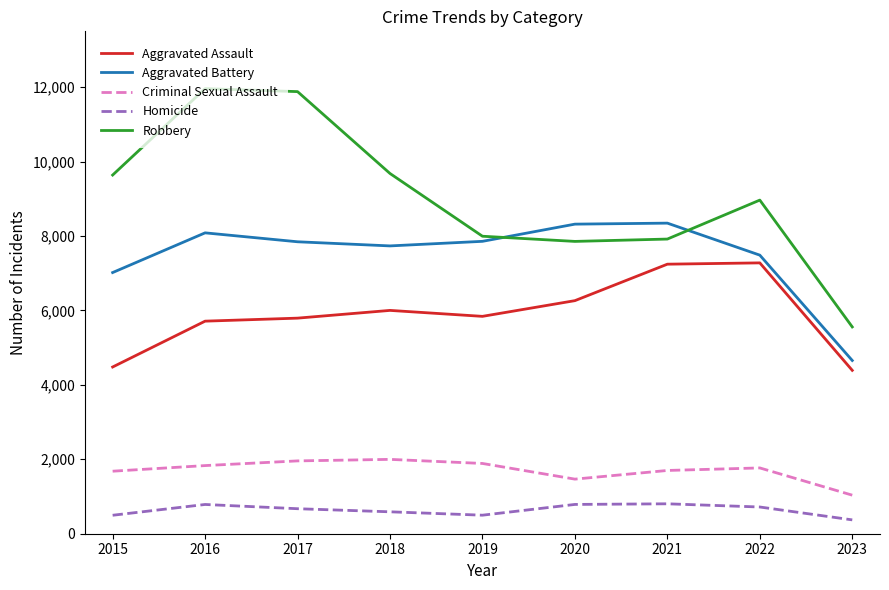

What is the difference between the highest and lowest values at 2021?

7542